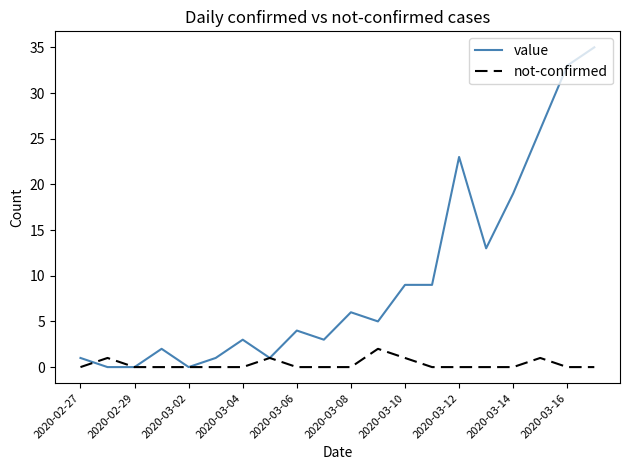

Which series has the widest spread of values?

value